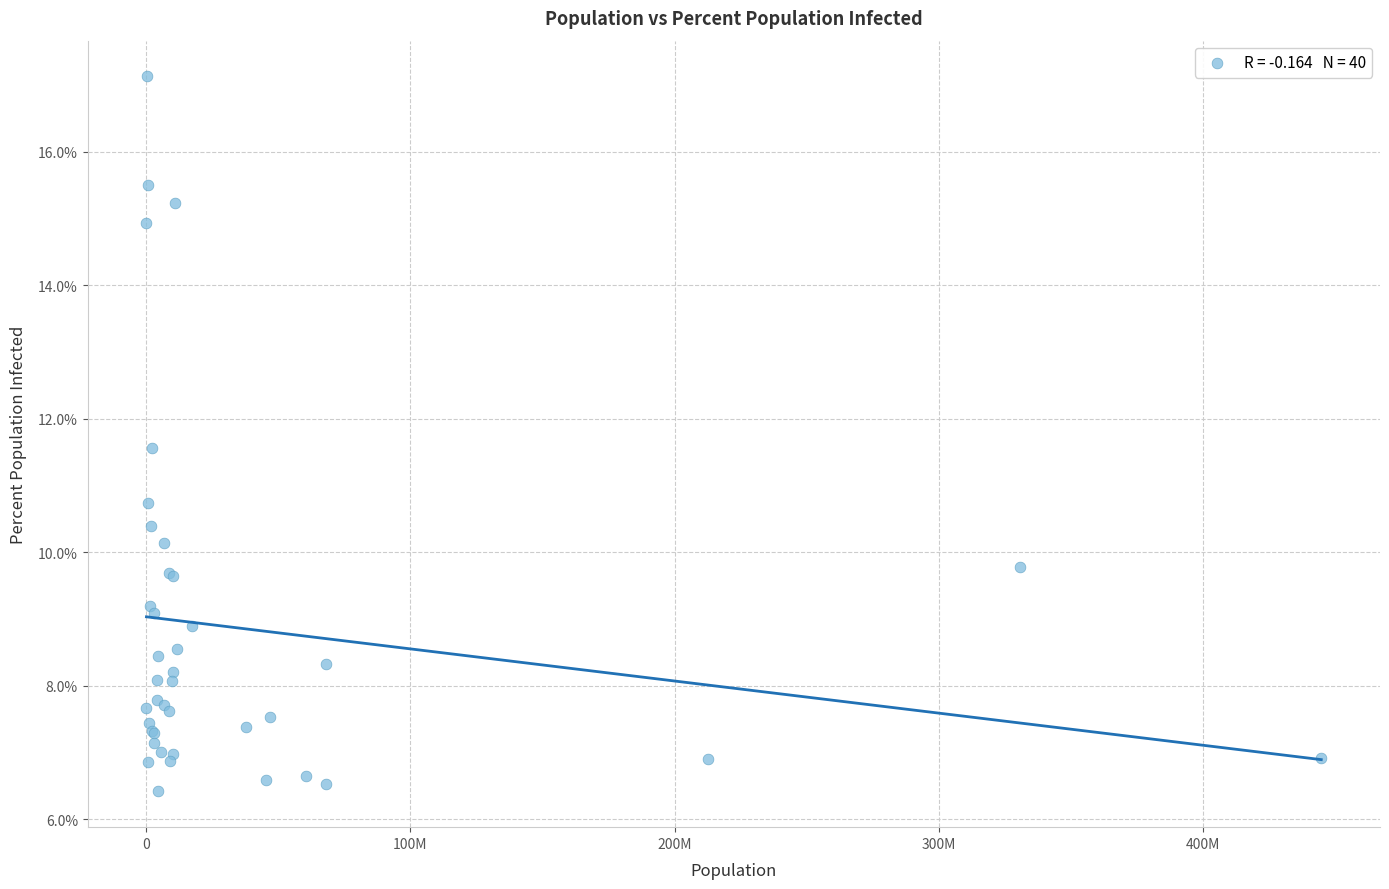

What Y value in the scatter plot is closest to 11?

10.7